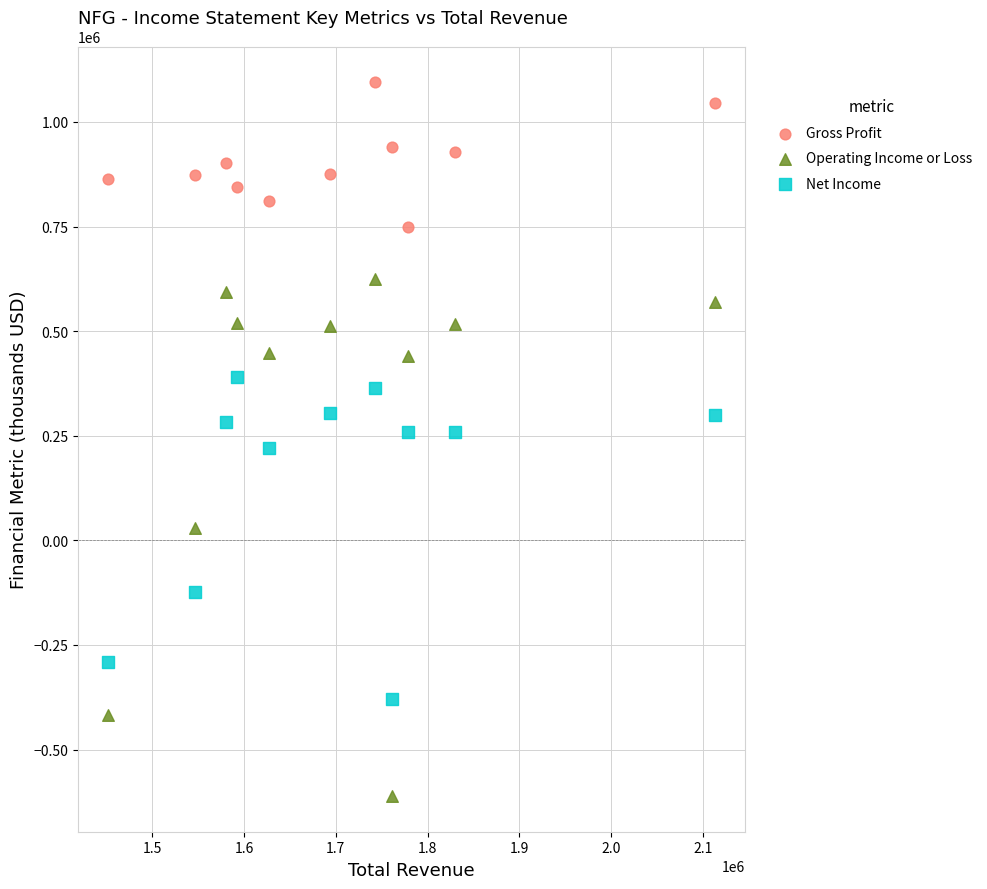

Which series contains the lowest Y value?

Operating Income or Loss